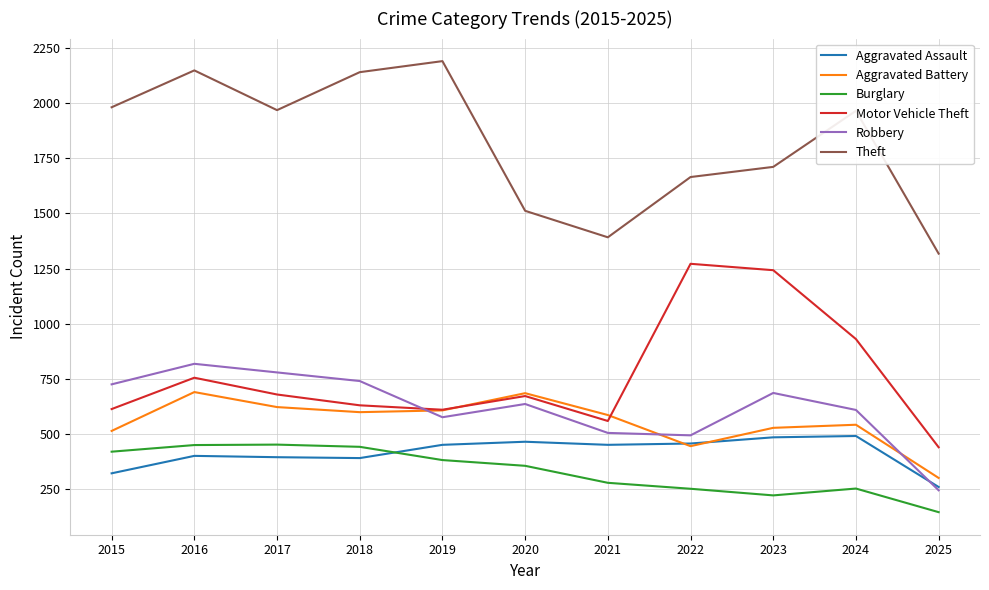

The value of Motor Vehicle Theft at 2024 is 931. True or false?

True